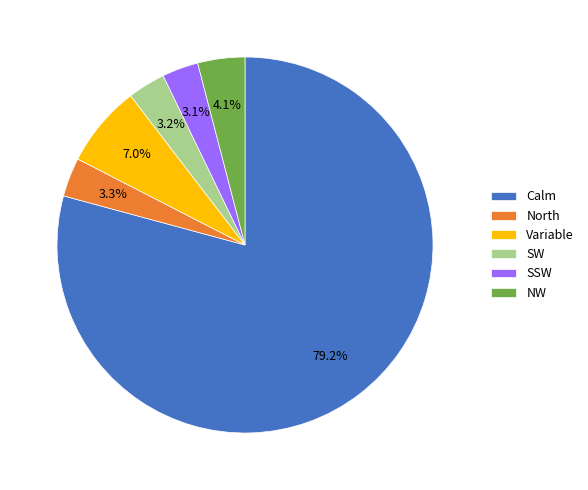

Which slice is the largest?

Calm